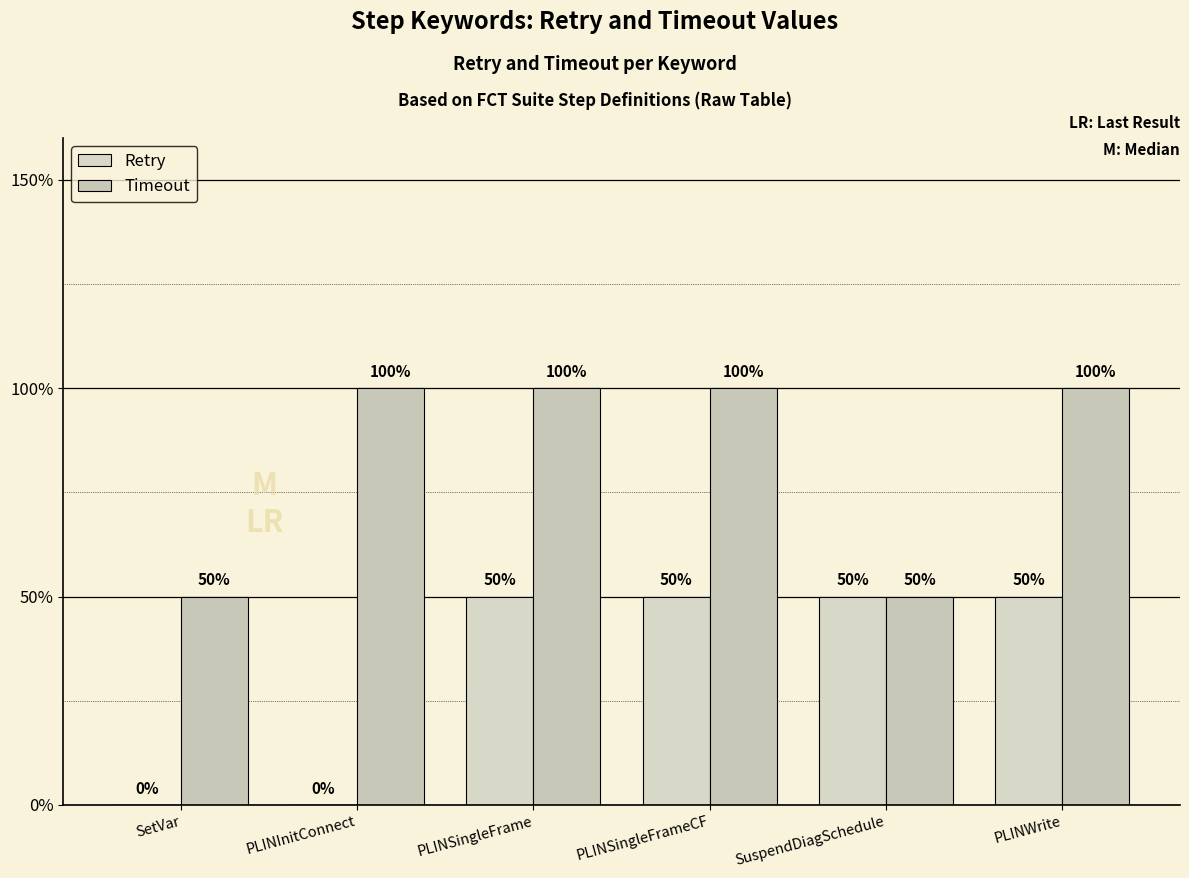

Are the bars grouped side by side (vs. stacked)?

Yes